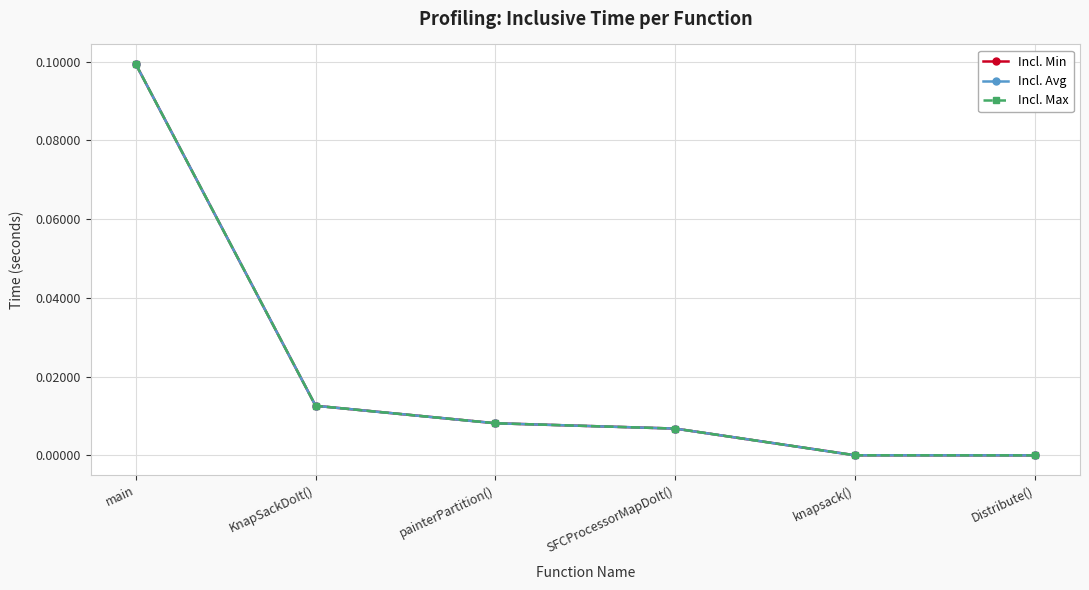

The value of Incl. Avg at main is 0.1. True or false?

True